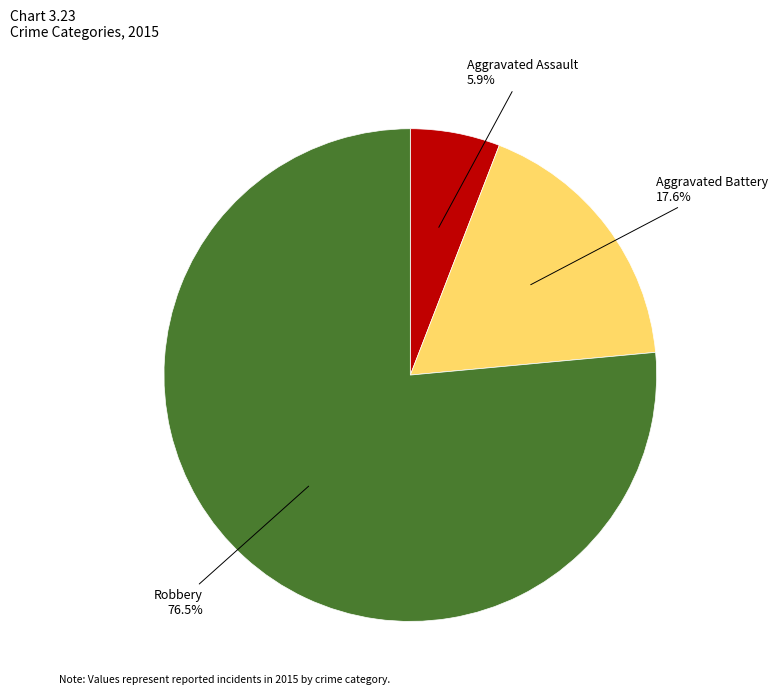

Is there a majority slice in this chart?

Yes